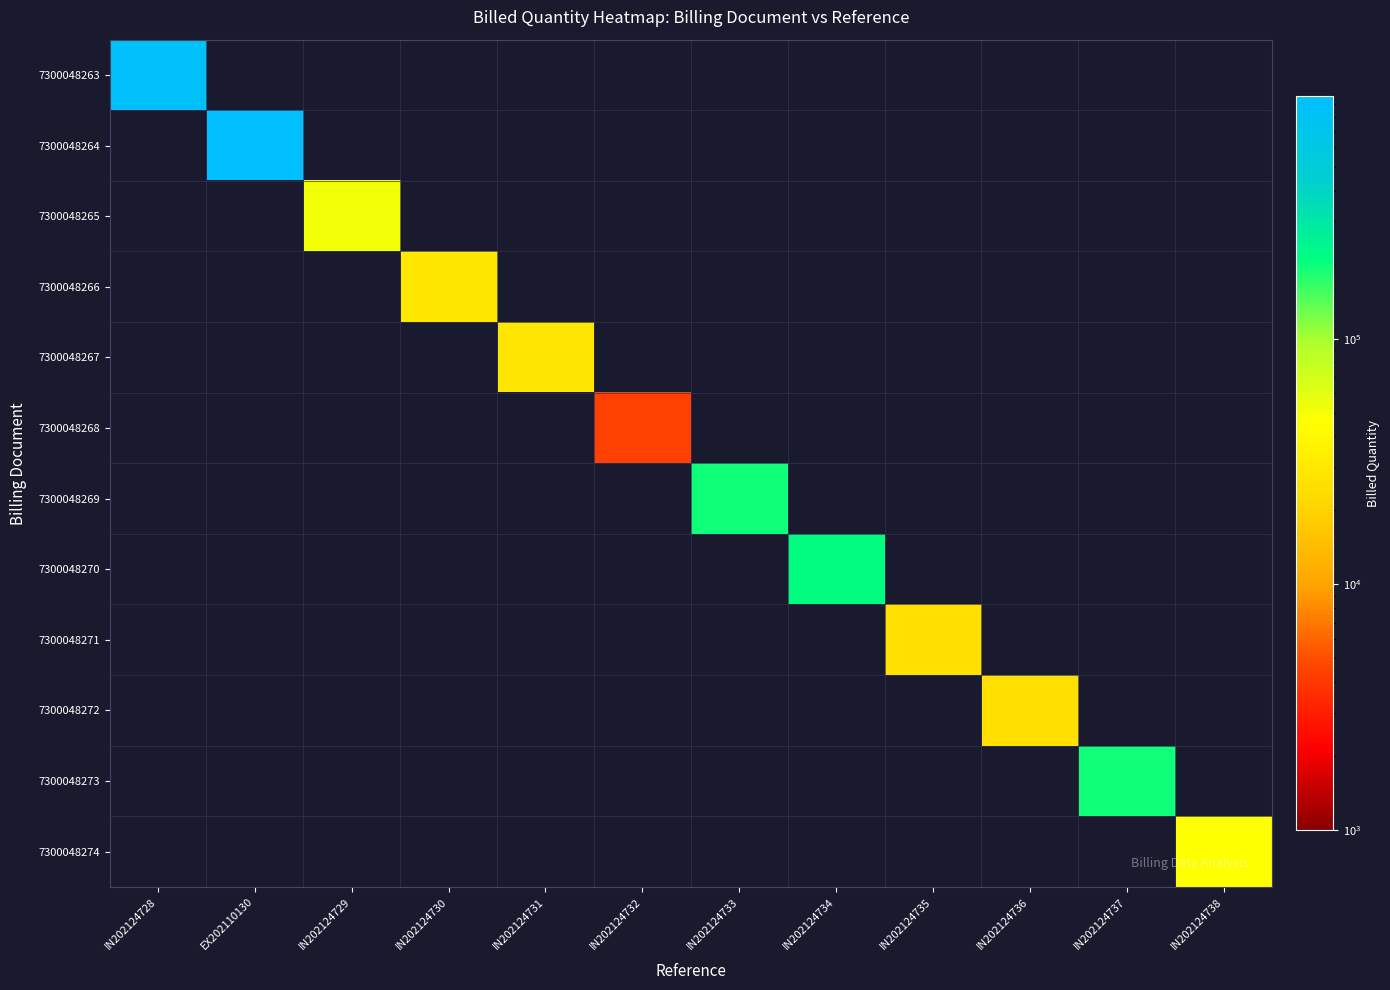

What is the greatest value displayed?

968500